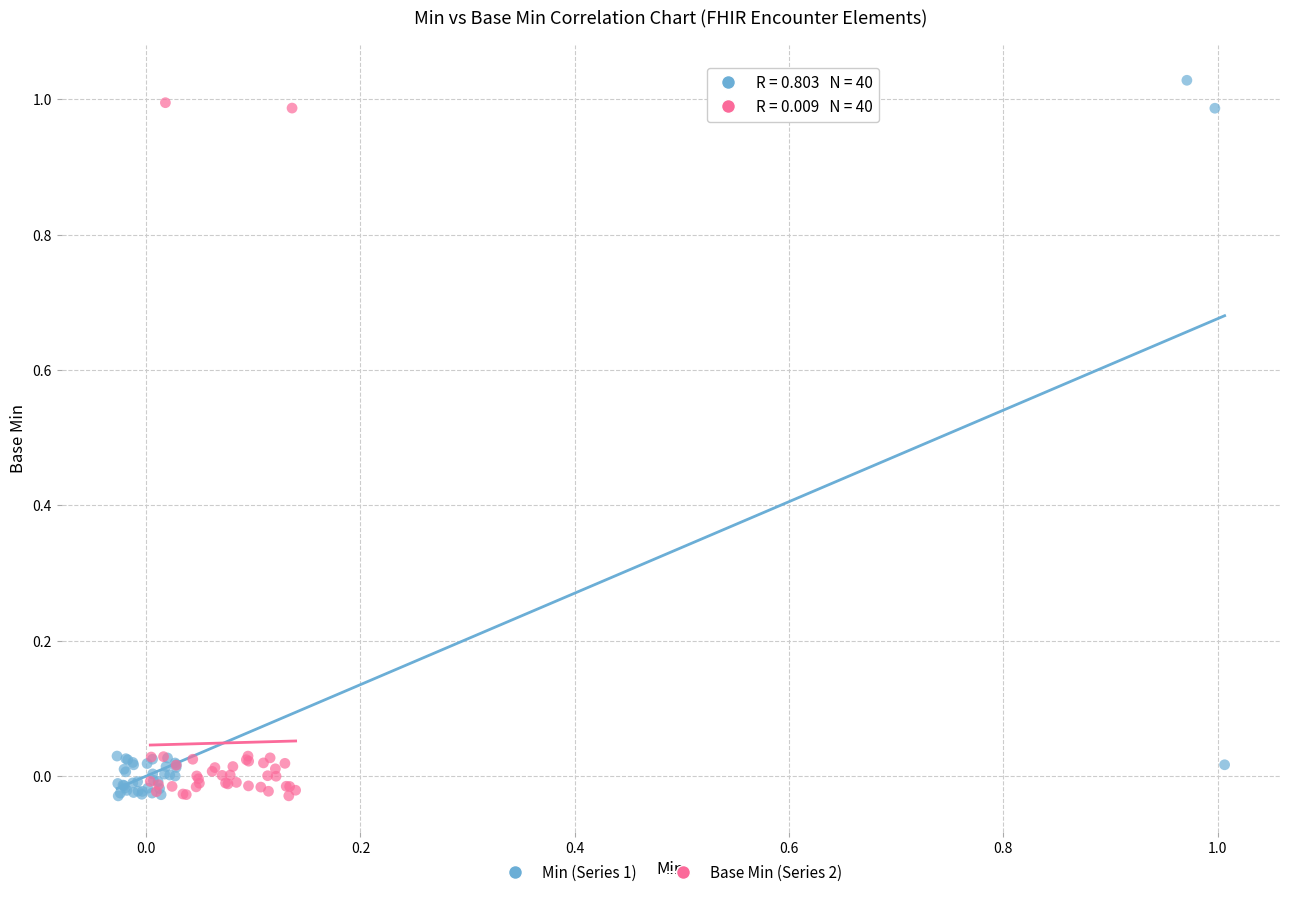

Which series has the largest Y range (max minus min)?

Min (Series 1)